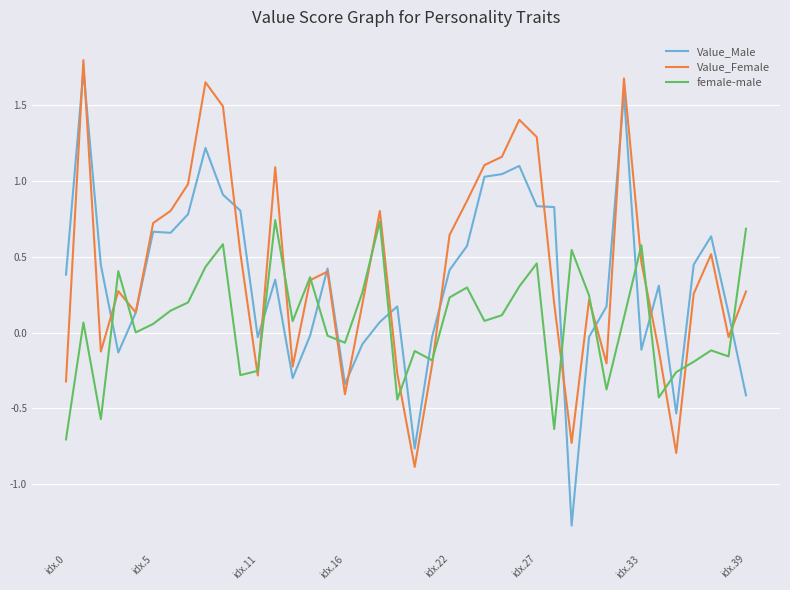

Which series ends up on top after the final intersection of Value_Male and female-male?

female-male